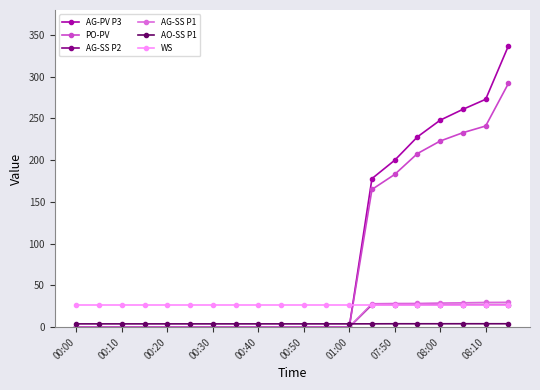

What is the greatest value displayed?

337.0